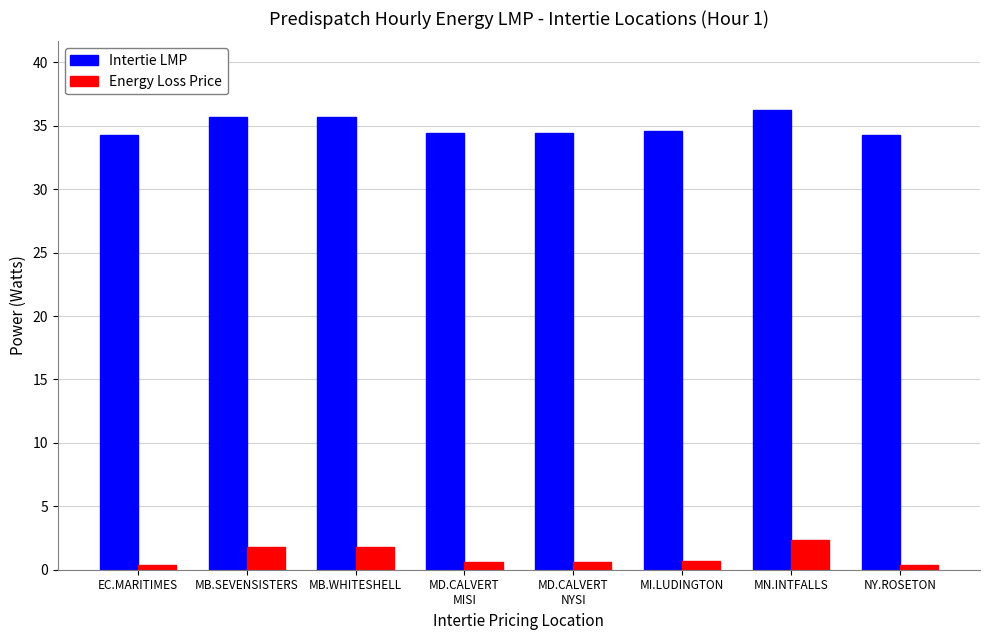

What is the label of the 5th bar from the left?

MD.CALVERT
NYSI